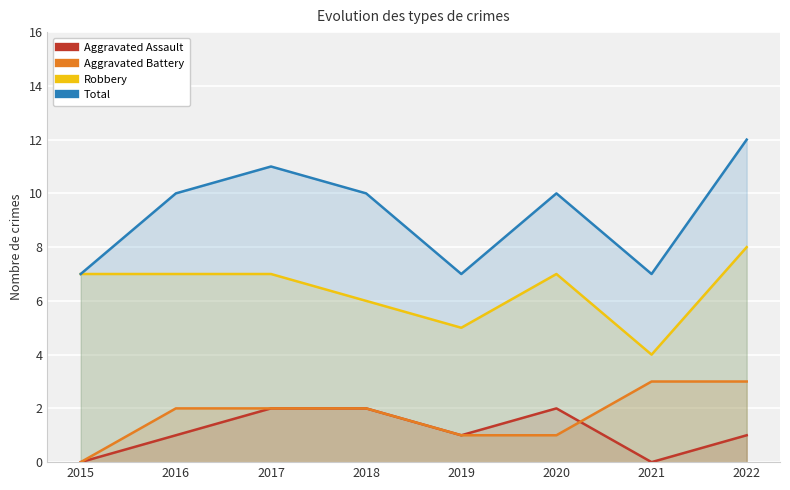

What is the spread (max minus min) of values at 2020?

9